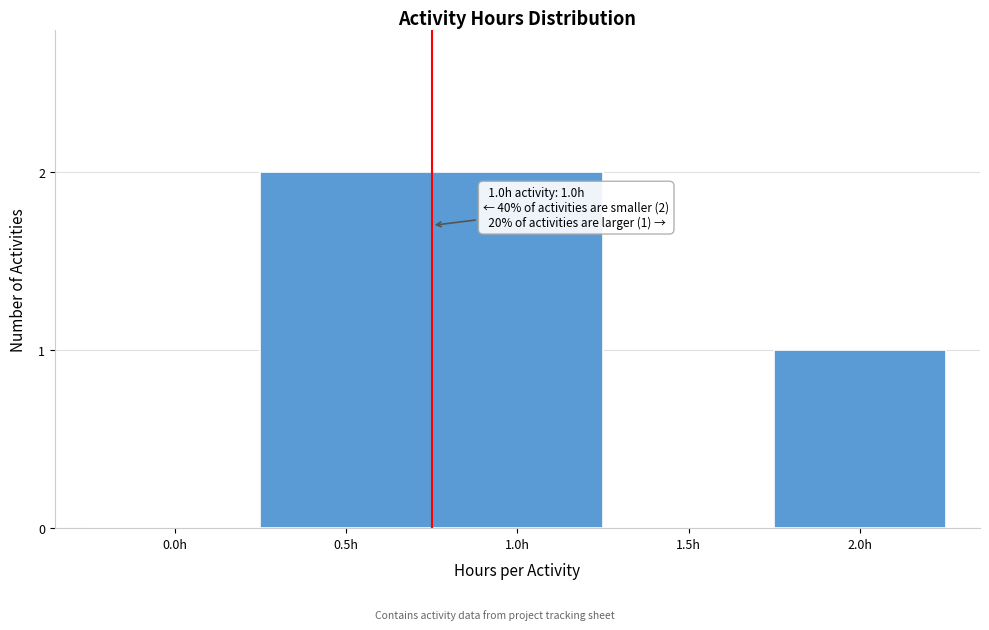

Reading left to right, extract all data points from this chart.

0.0h=0	0.5h=2	1.0h=2	1.5h=0	2.0h=1